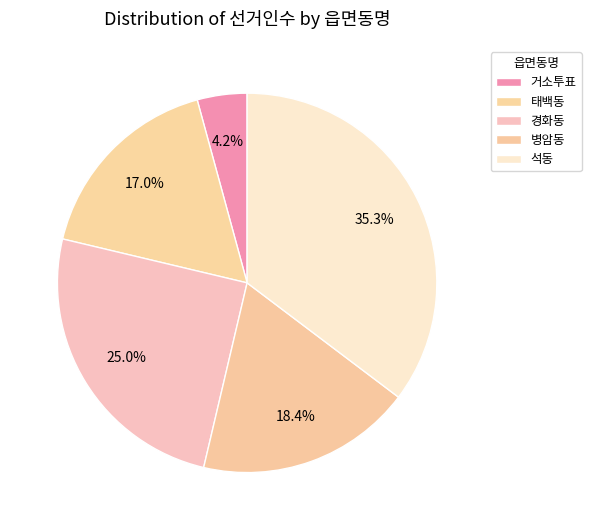

To the nearest percent, what is the combined percentage of 석동 and 병암동?

54%